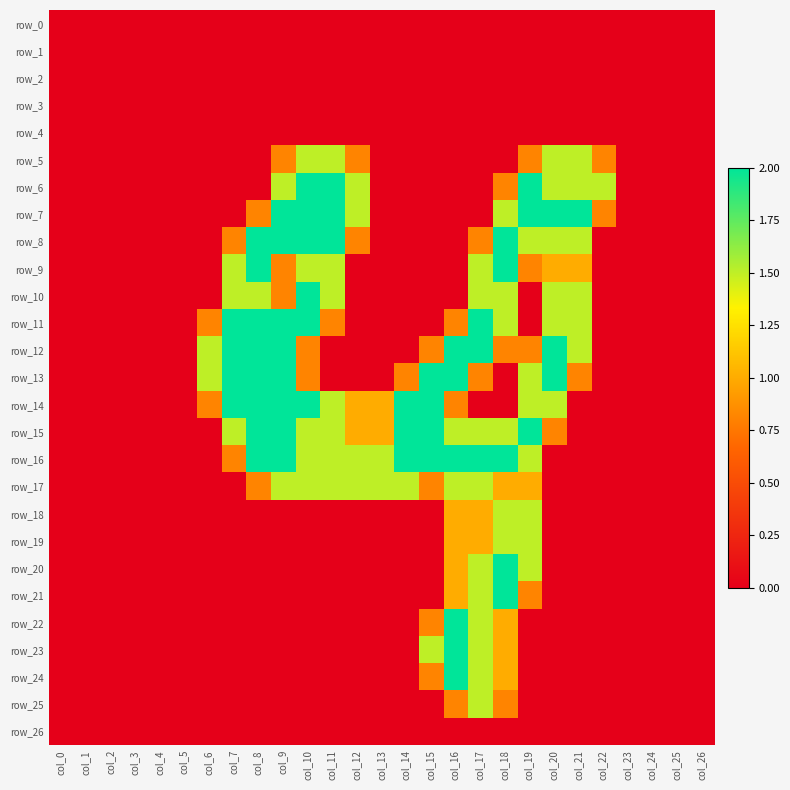

At how many categories does at least one series exceed 1?

17